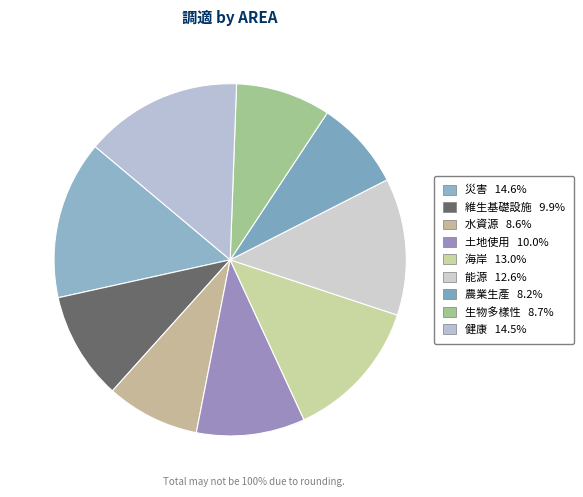

True or false: 健康 accounts for 24% of the total.

False